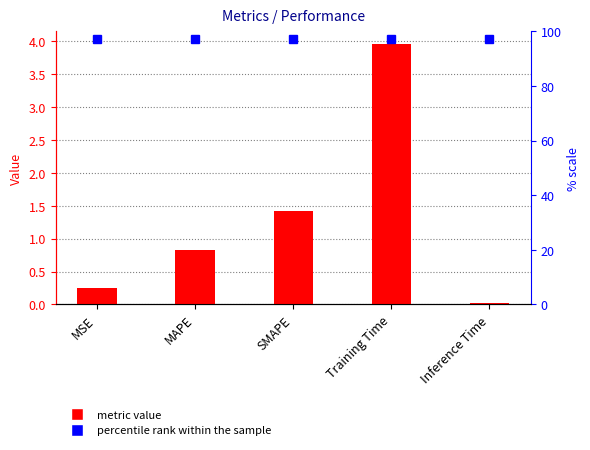

Does the chart contain any negative values?

No